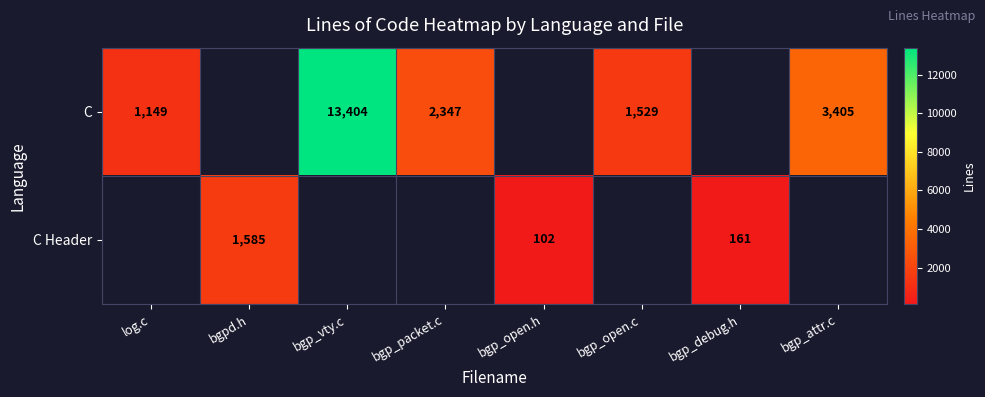

True or false: C has a value of 317 at log.c.

False